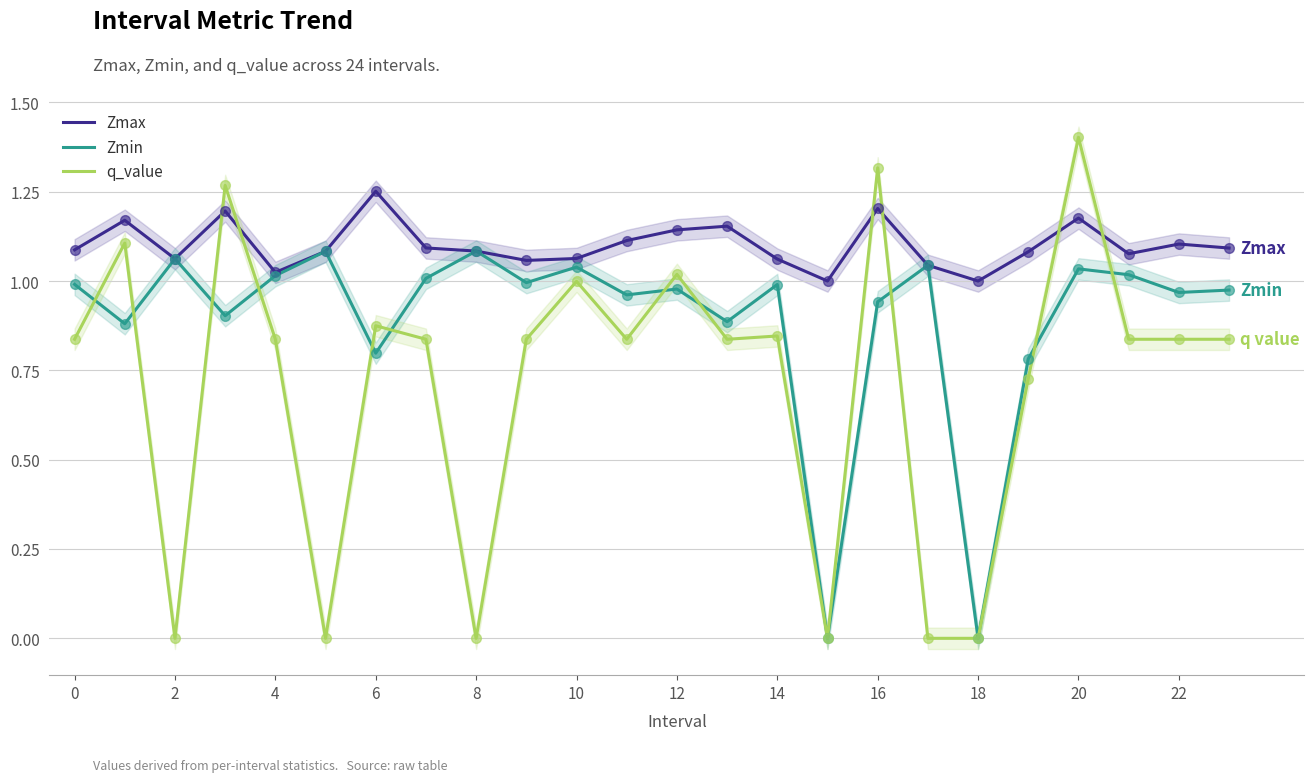

What are all the series names shown in the legend?

Zmax, Zmin, q_value